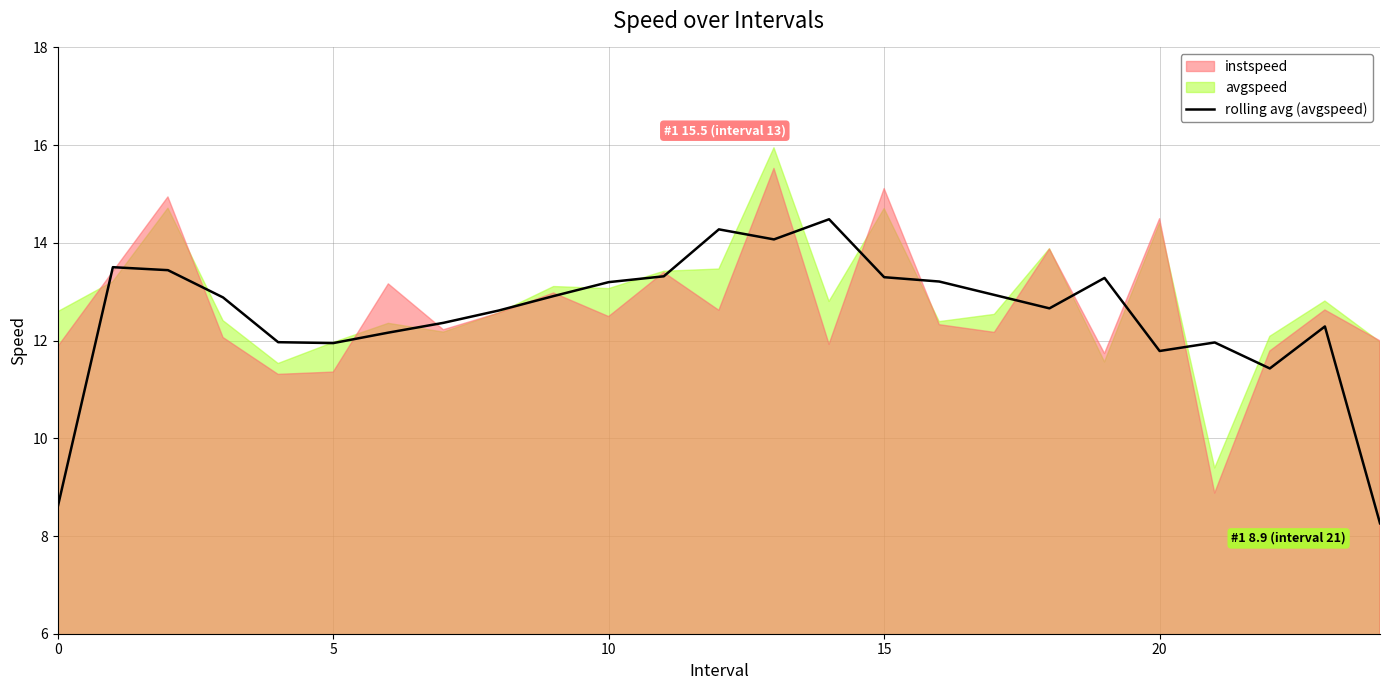

Reading left to right, extract all data points from this chart.

8.6	13.5	13.4	12.9	12.0	11.9	12.2	12.4	12.6	12.9	13.2	13.3	14.3	14.1	14.5	13.3	13.2	12.9	12.7	13.3	11.8	12.0	11.4	12.3	8.3